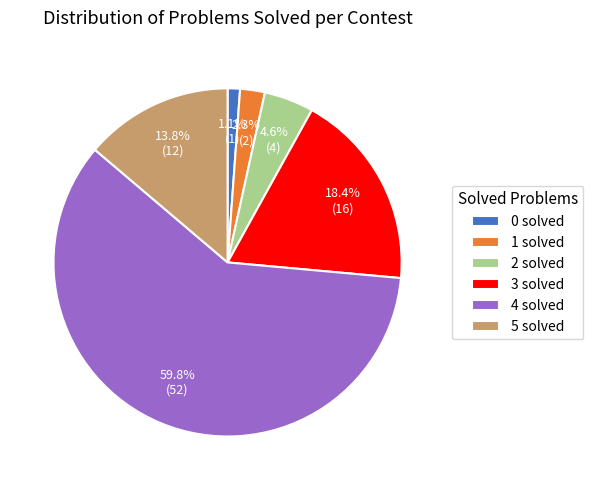

To the nearest percent, what is the difference between the 5 solved and 3 solved slice percentages?

5%